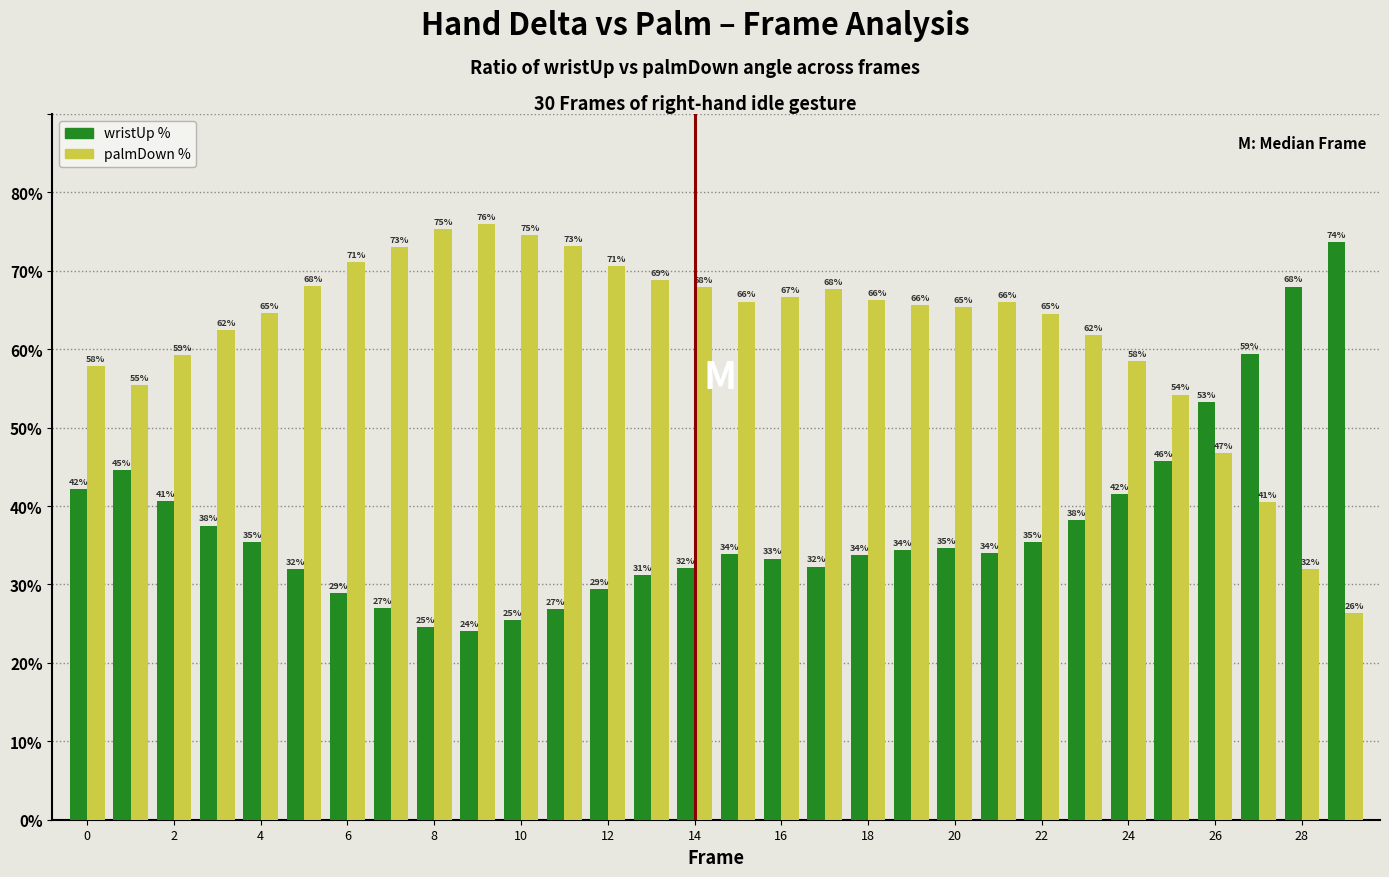

What is the greatest value displayed?

76.0